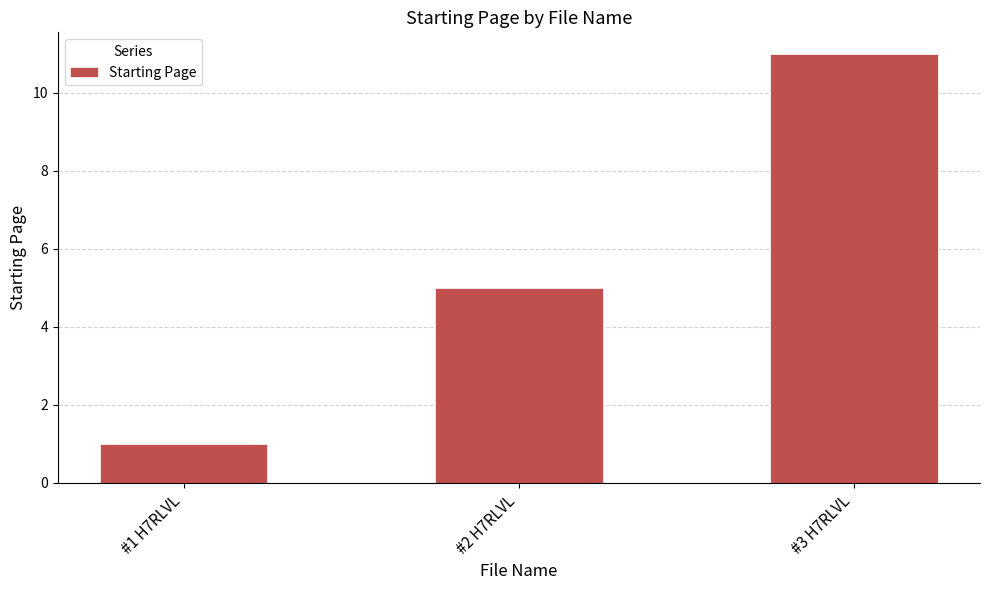

Reading left to right, extract all data points from this chart.

1	5	11